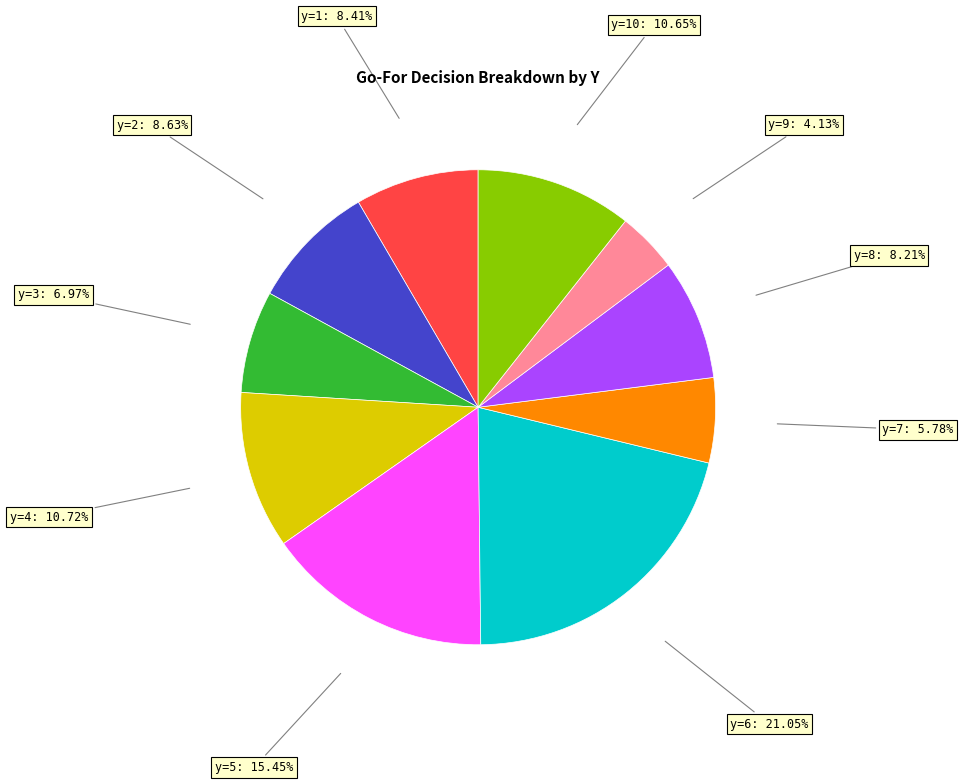

Do y=7: 5.78% and y=3: 6.97% together represent more than half of the pie?

No